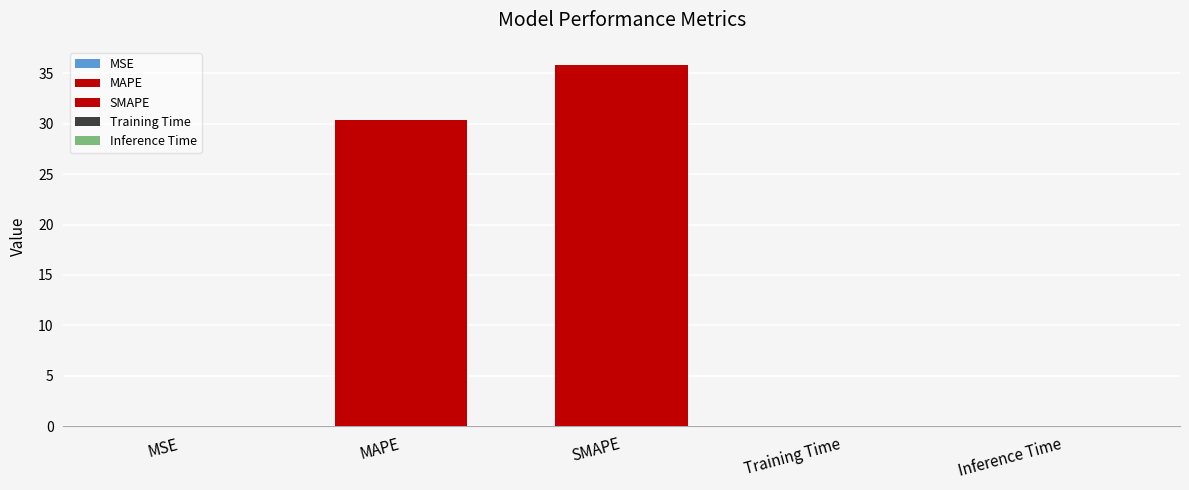

What is the difference between the values at Training Time and MSE?

0.1